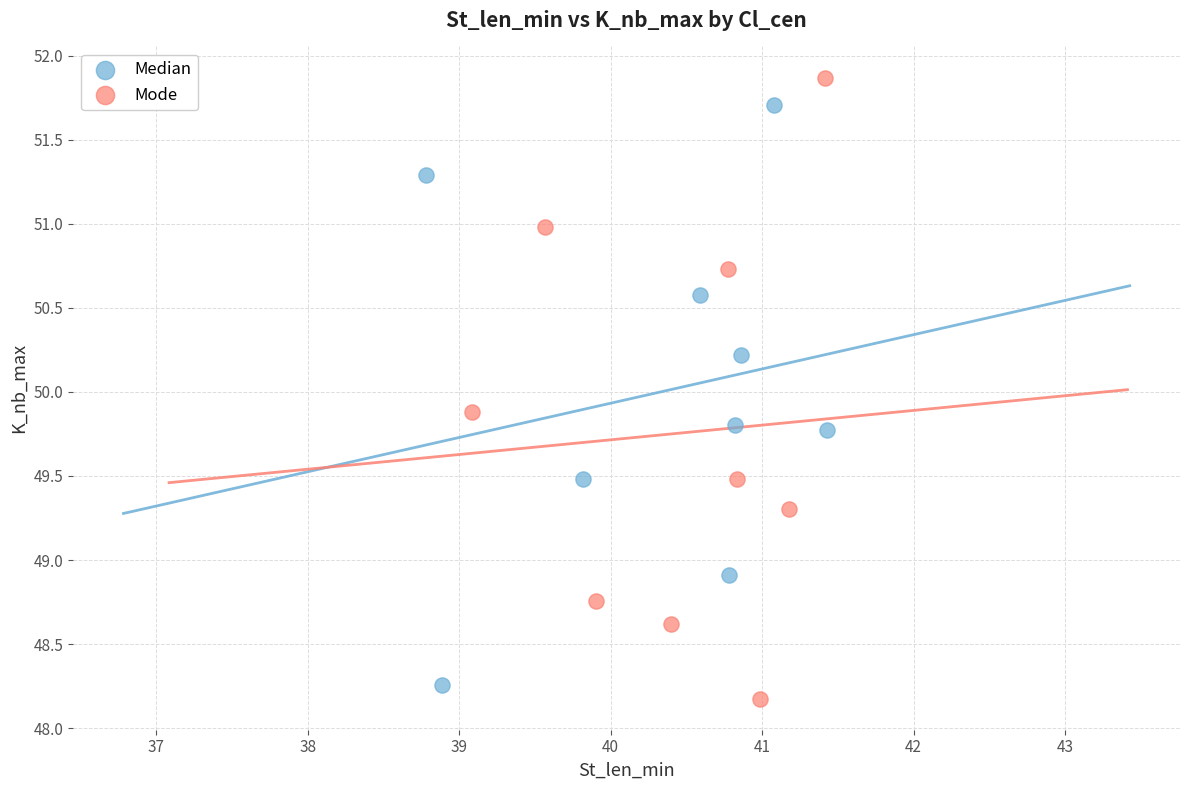

What are all the series names shown in the legend?

Median, Mode